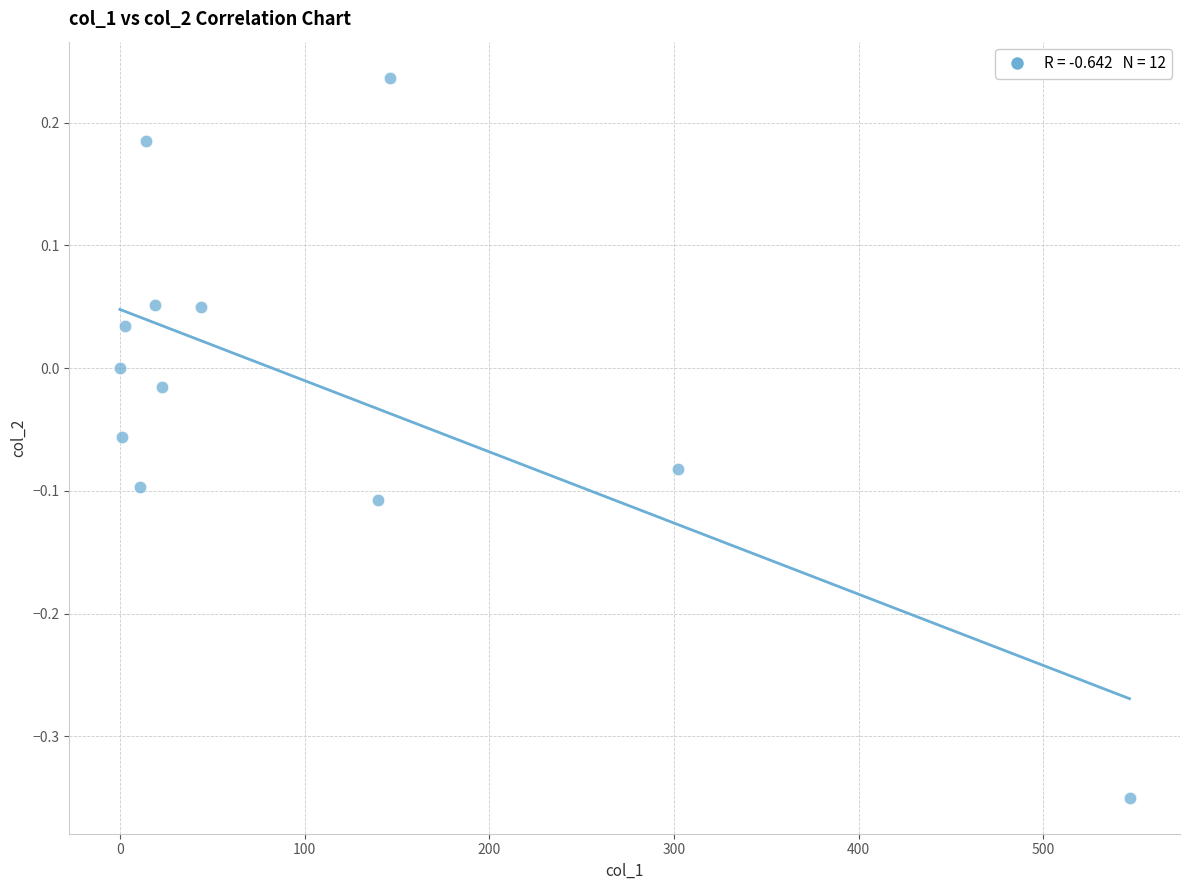

What is the range of X values (max minus min)?

546.7